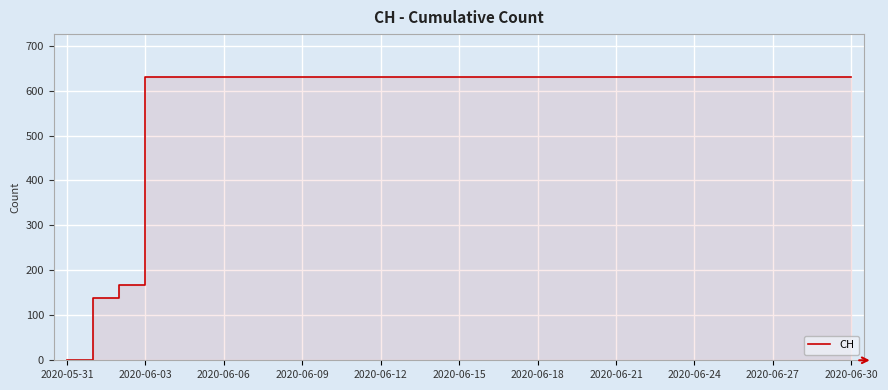

Reading left to right, list all the values displayed in this chart.

0	139	167	631	631	631	631	631	631	631	631	631	631	631	631	631	631	631	631	631	631	631	631	631	631	631	631	631	631	631	631